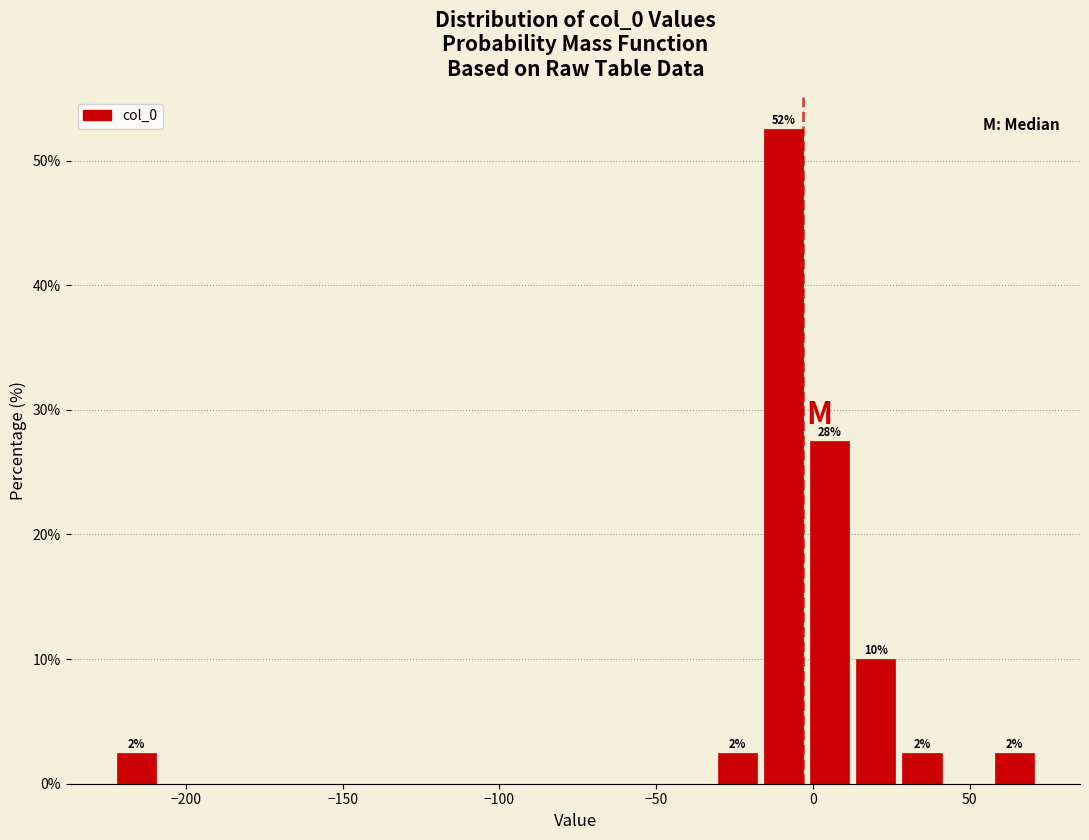

Read against the x-axis, roughly where is the centre of the tallest bar?

-10